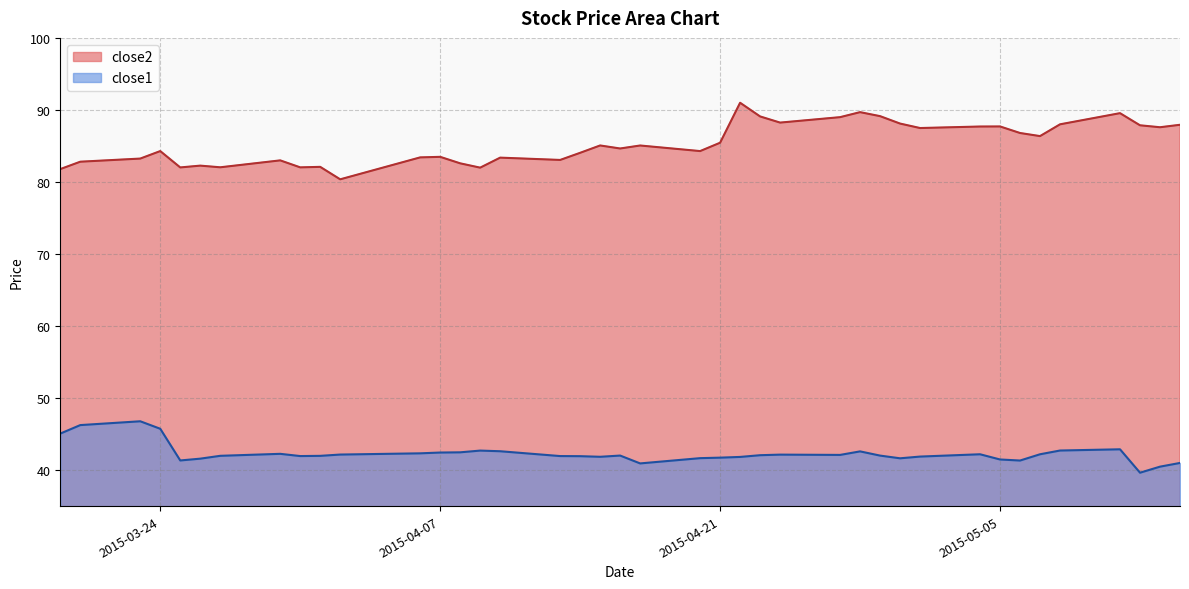

List the series in order of their overall mean, lowest first.

close1, close2